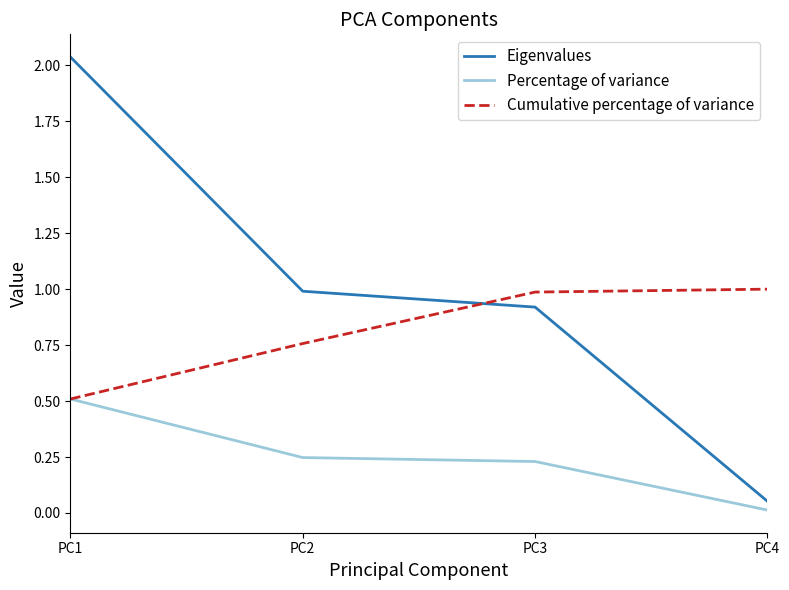

True or false: Eigenvalues and Cumulative percentage of variance cross at least once.

True